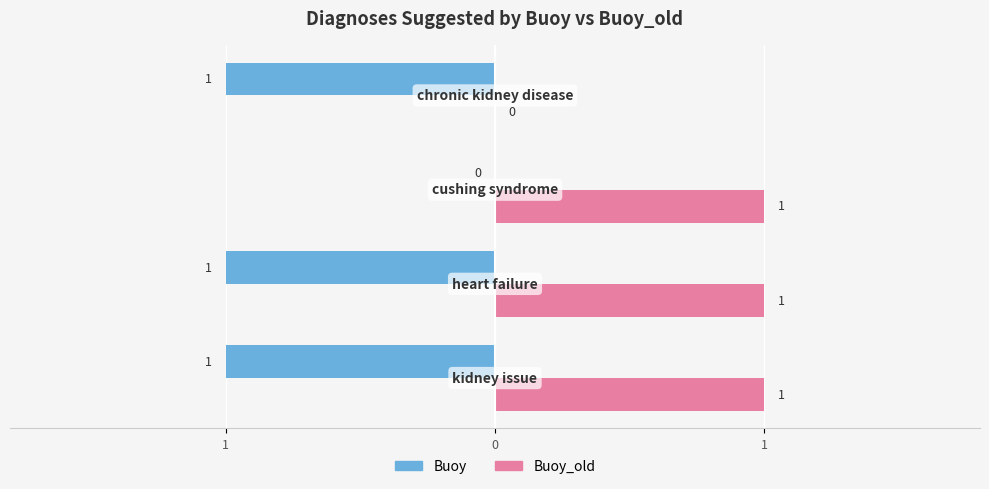

What are all the series names shown in the legend?

Buoy, Buoy_old